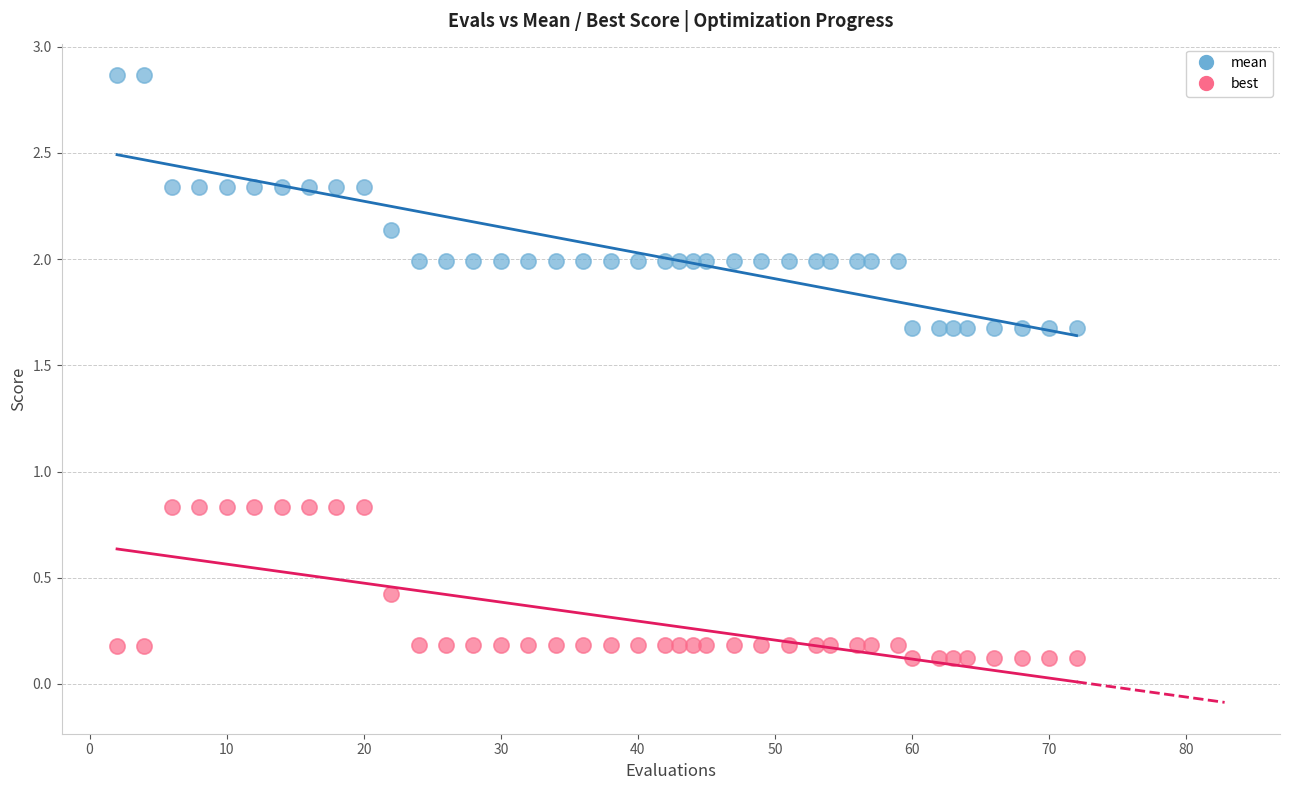

What is the X range (max minus min) for the scatter plot?

70.0